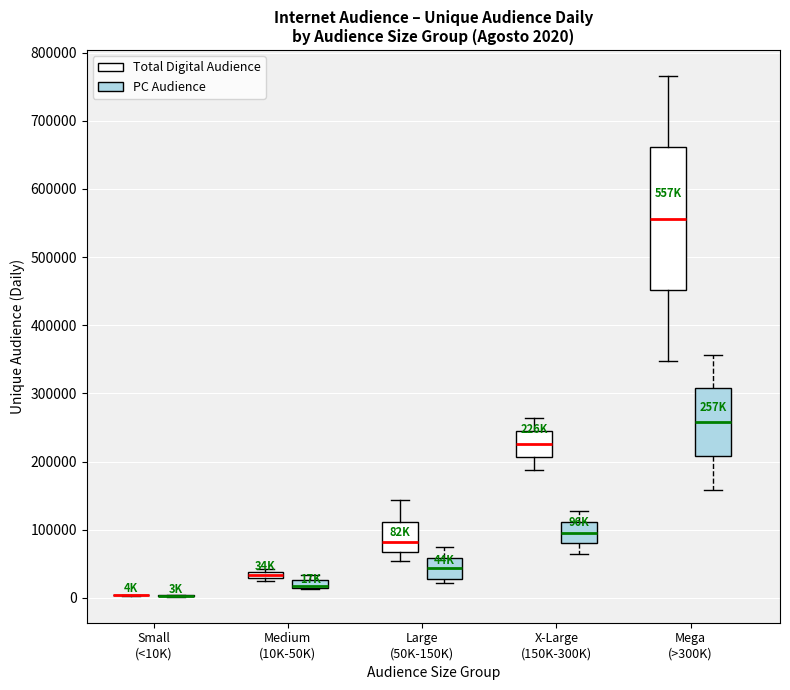

Which box is the tallest, from its lower edge to its upper edge?

Mega (>300K) (Total Digital Audience)